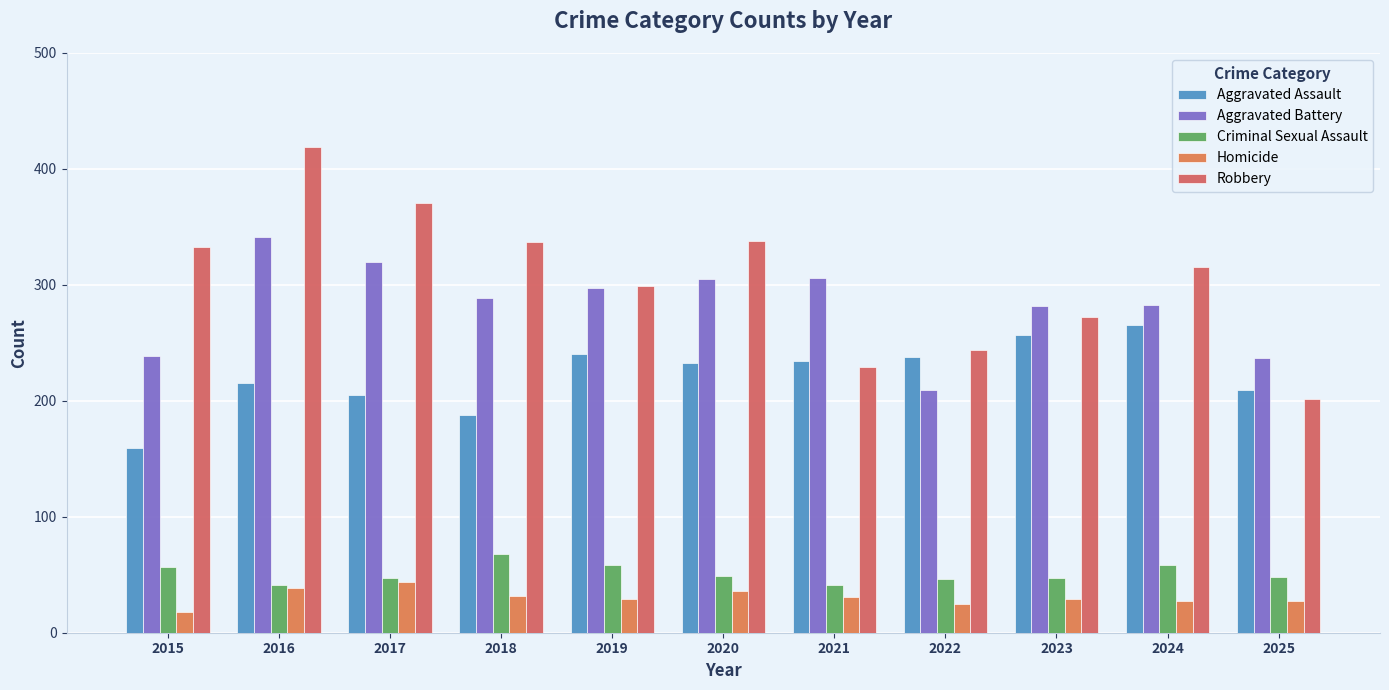

At which label does Robbery reach its minimum?

2025